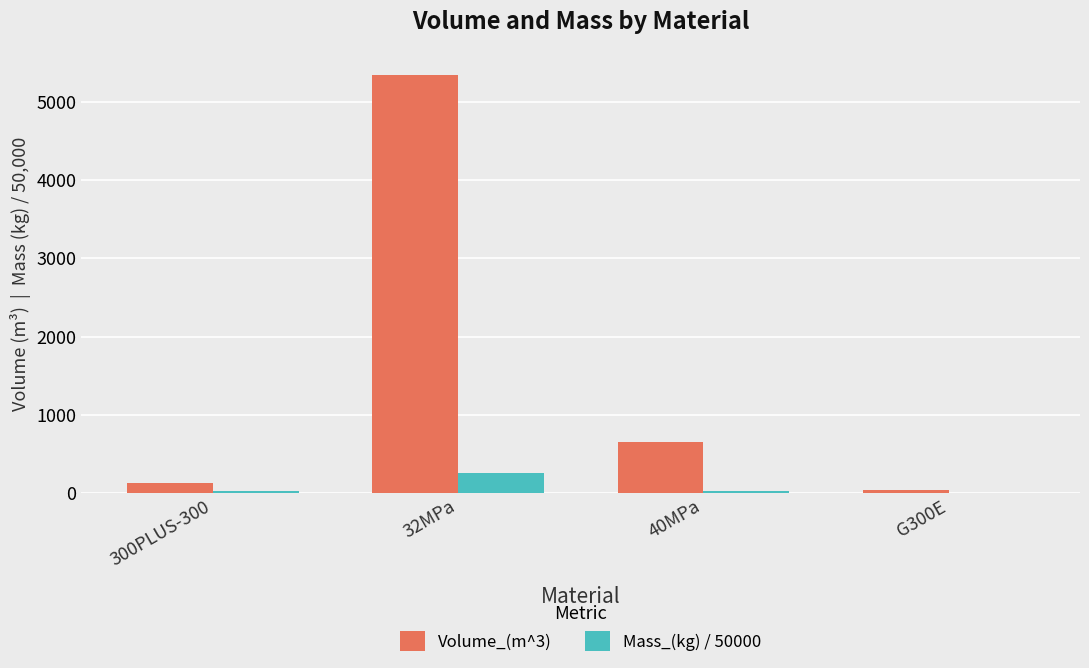

Count the number of data series in this chart.

2